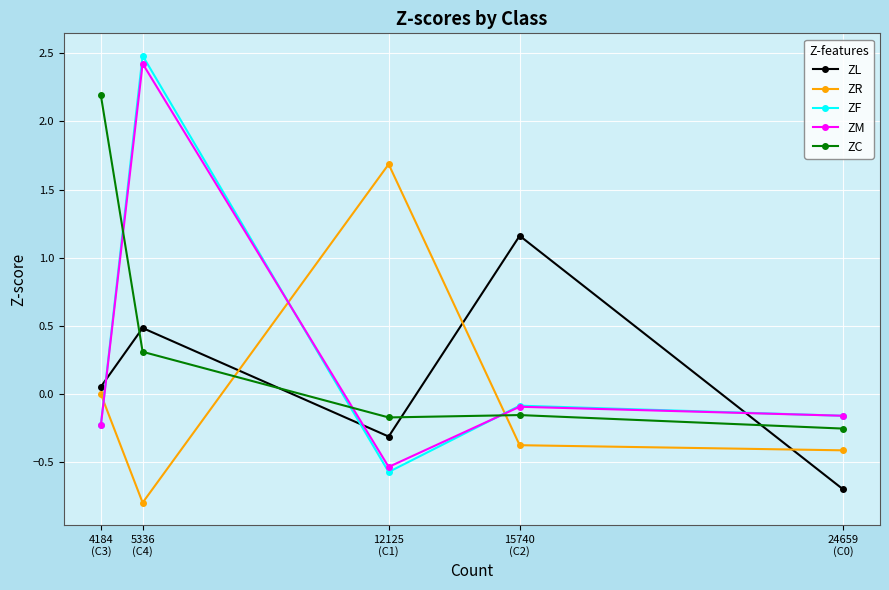

At how many categories does at least one series exceed 0?

4